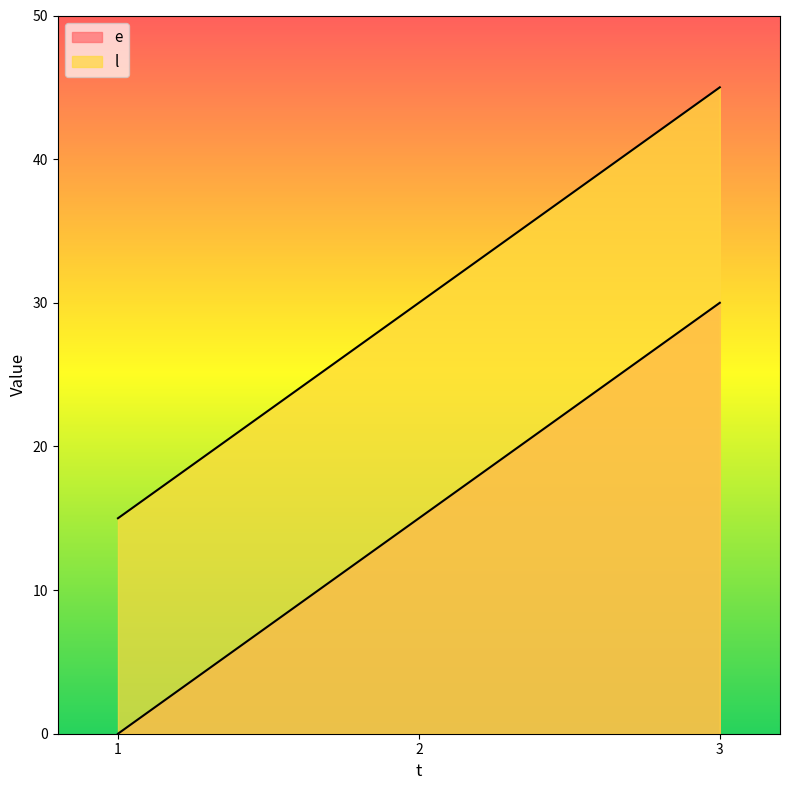

What are all the series names shown in the legend?

e, l